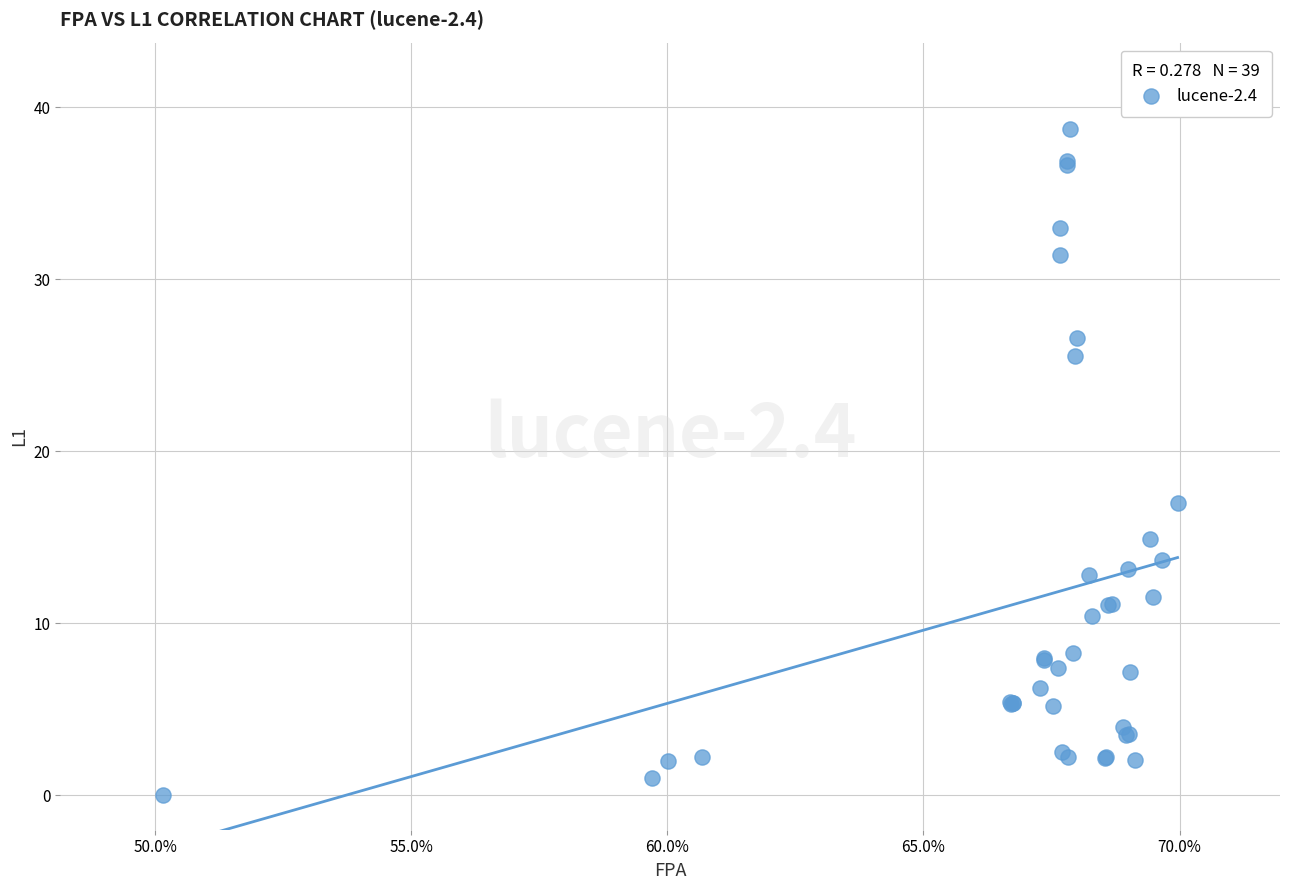

What Y value in the scatter plot is closest to 19?

17.0